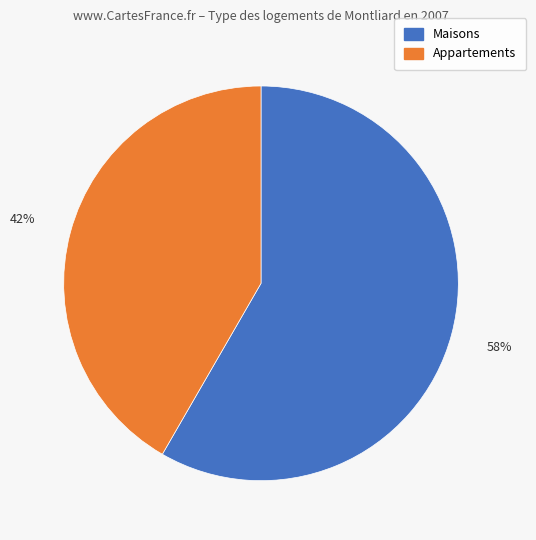

How many slices are in this pie chart?

2